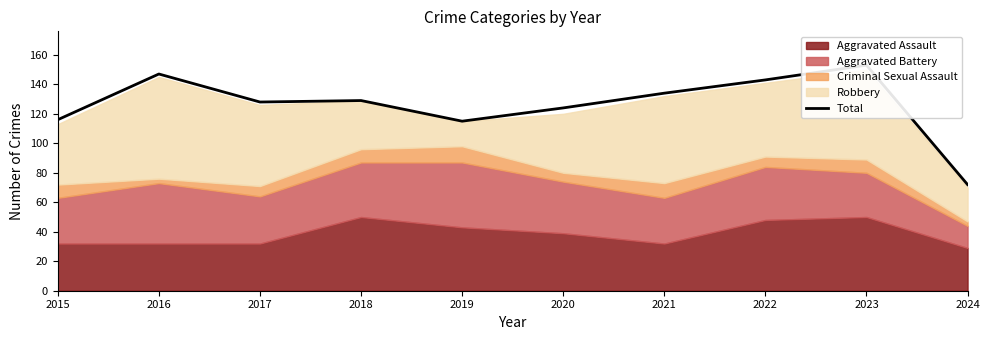

Which category has the lowest value across all series?

2024